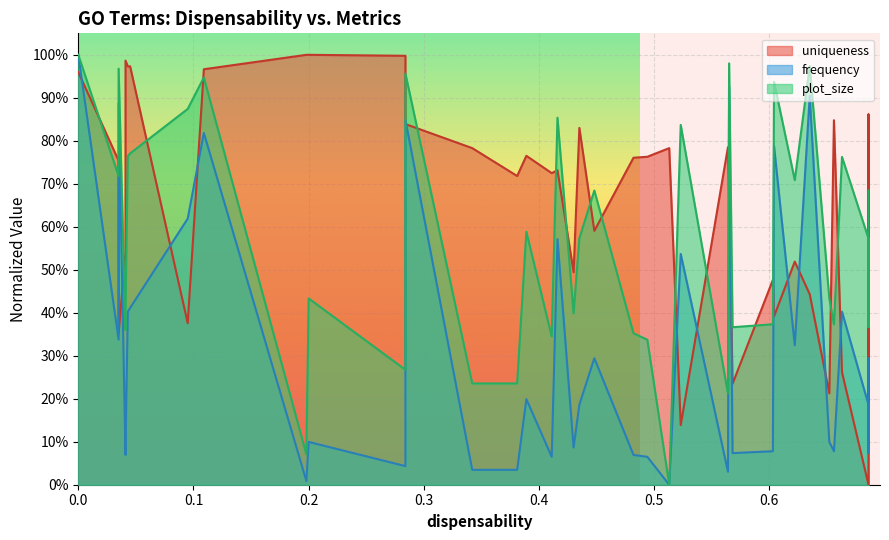

What is the difference between the second highest and minimum values in the frequency series?

0.9